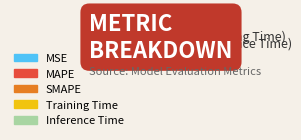

To the nearest percent, what percentage of the pie is MAPE?

5%